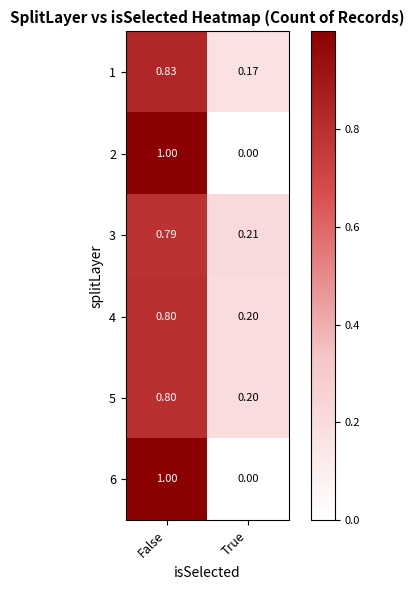

At which label is 3 closest to 0?

True